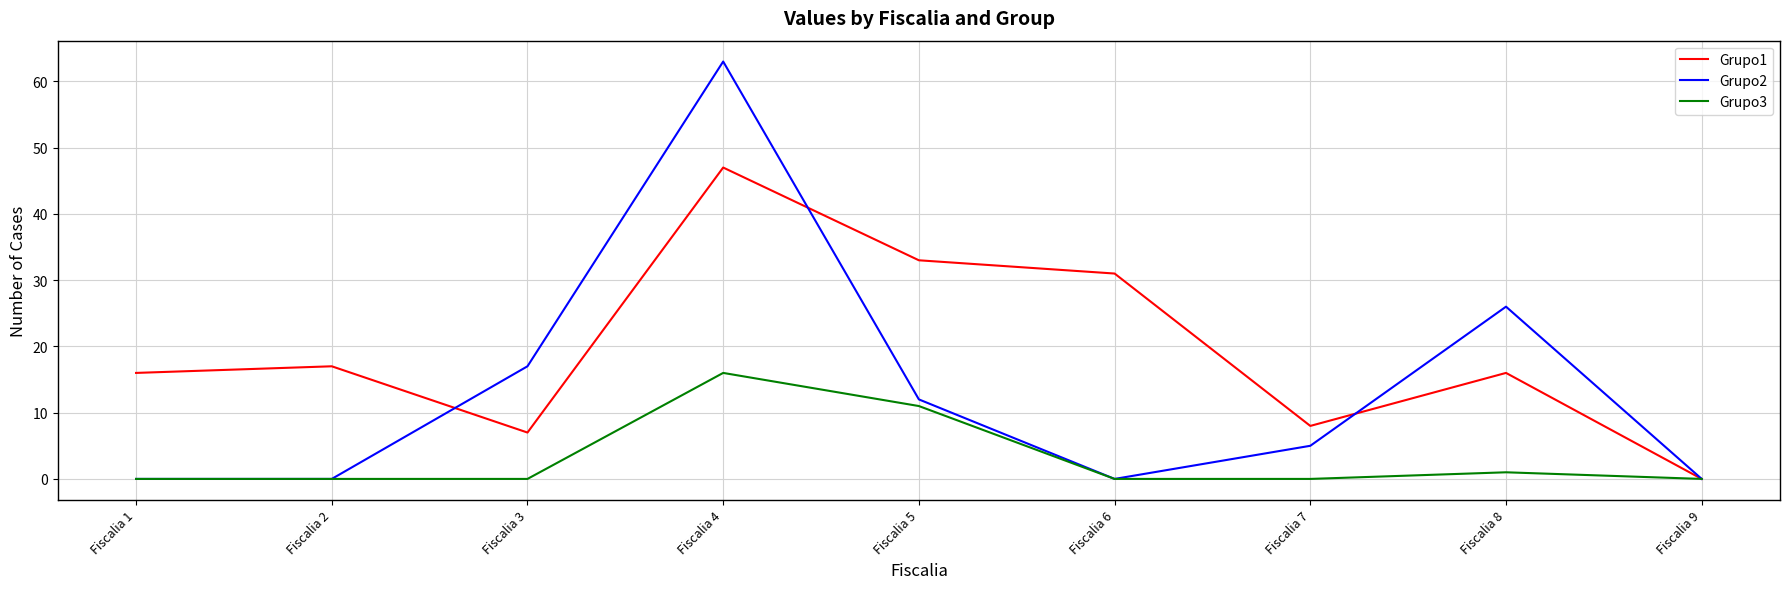

List the series in order of their overall mean, highest first.

Grupo1, Grupo2, Grupo3